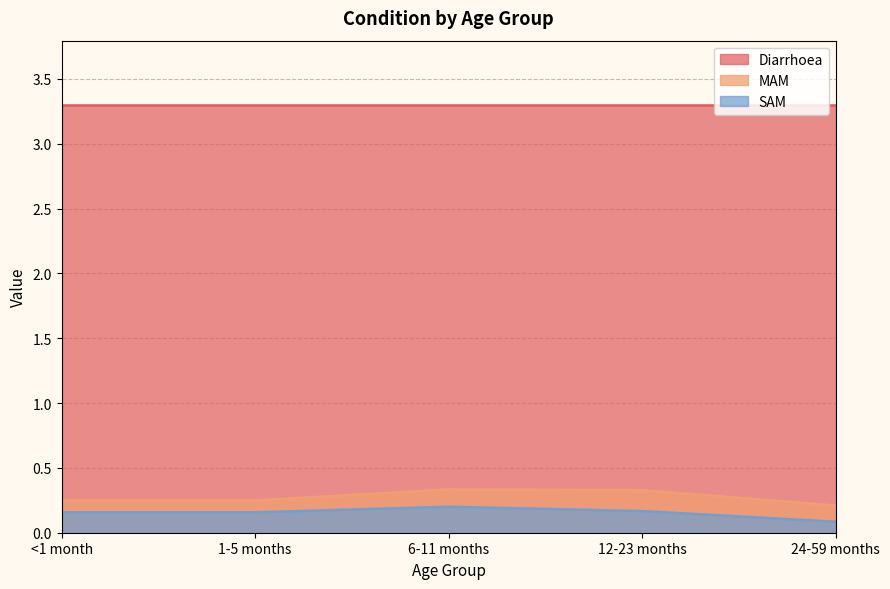

Count the SAM values in the range 0 to 1.

5